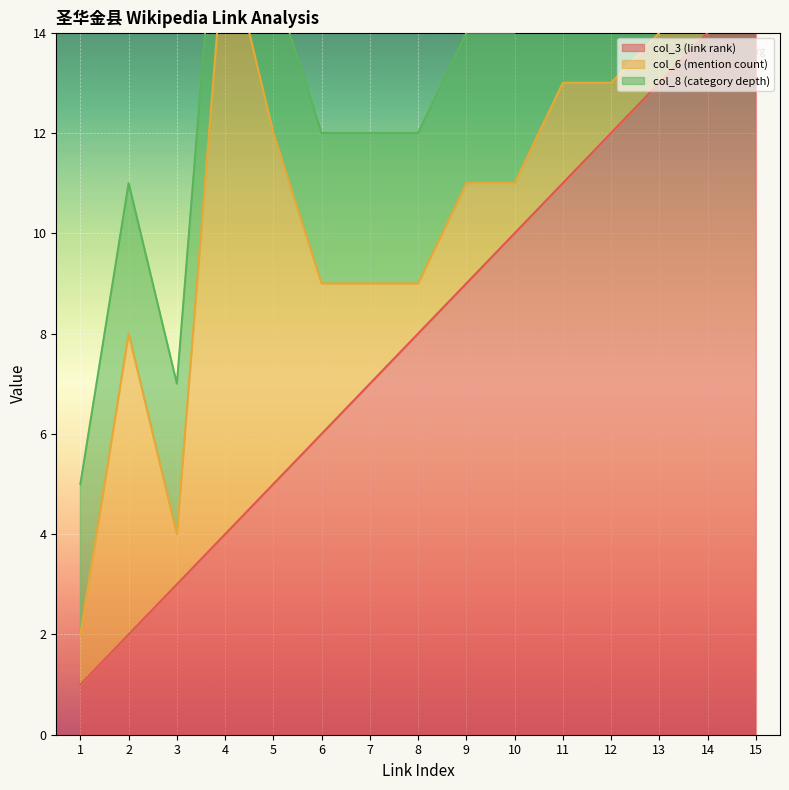

Which series has the widest spread of values?

col_3 (link rank)